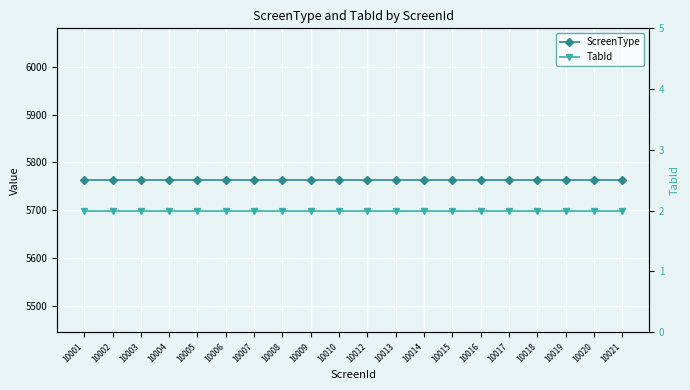

True or false: ScreenType and TabId cross at least once.

False